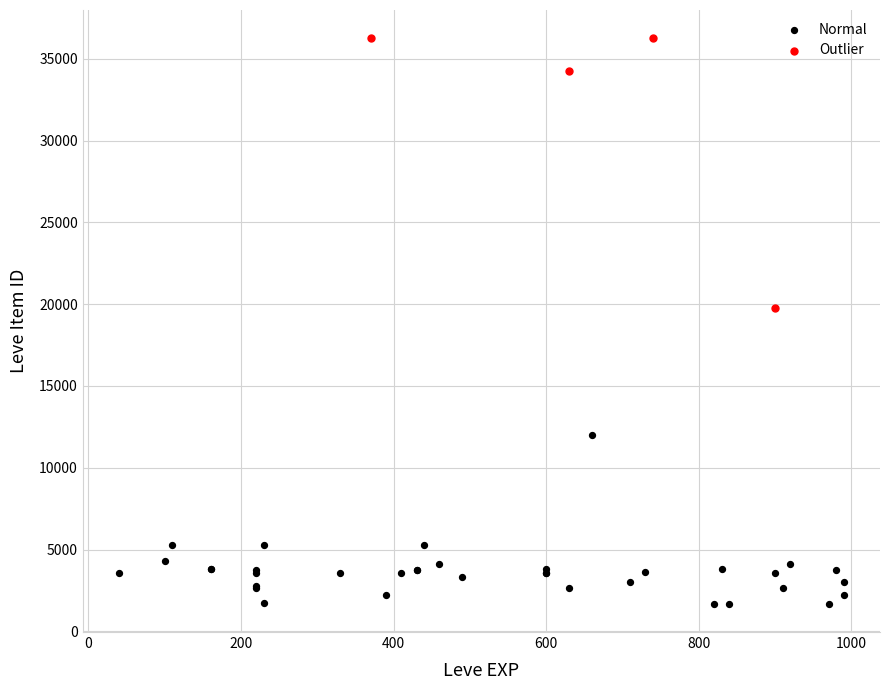

Which series contains the lowest Y value?

Normal